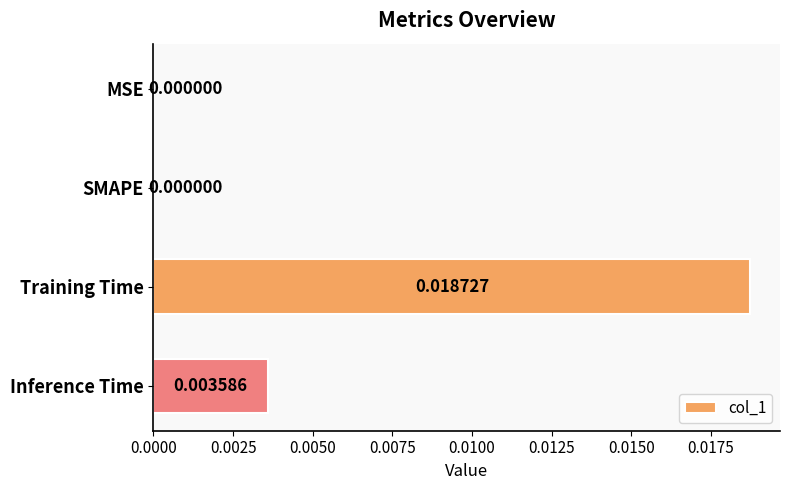

Between Training Time and MSE, which is larger?

Training Time